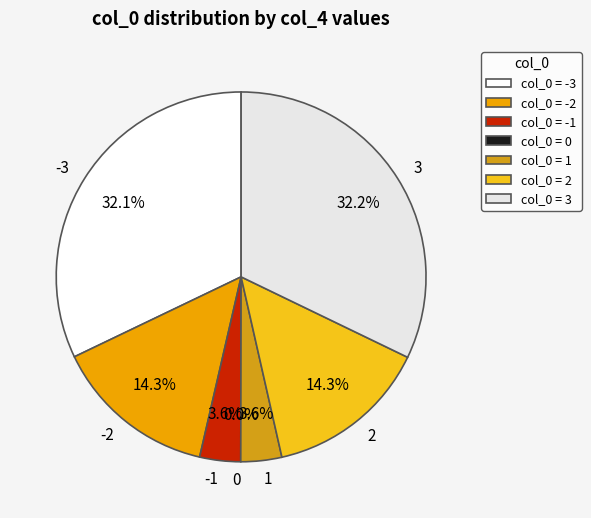

Which slice is the largest?

3